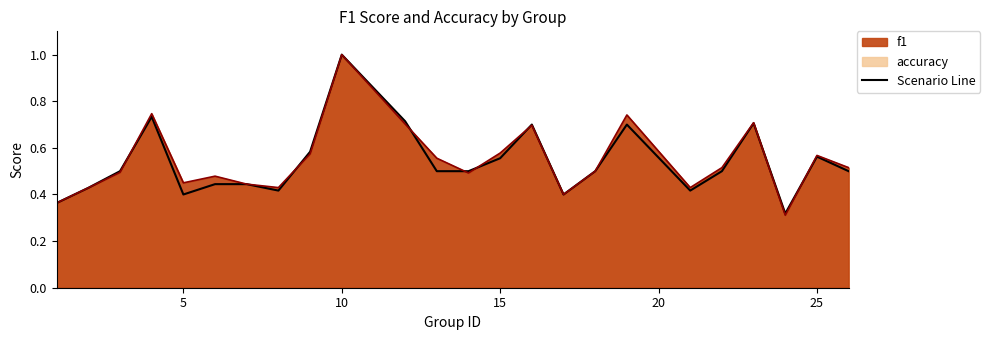

Which series changed the most between 1 and 13?

f1